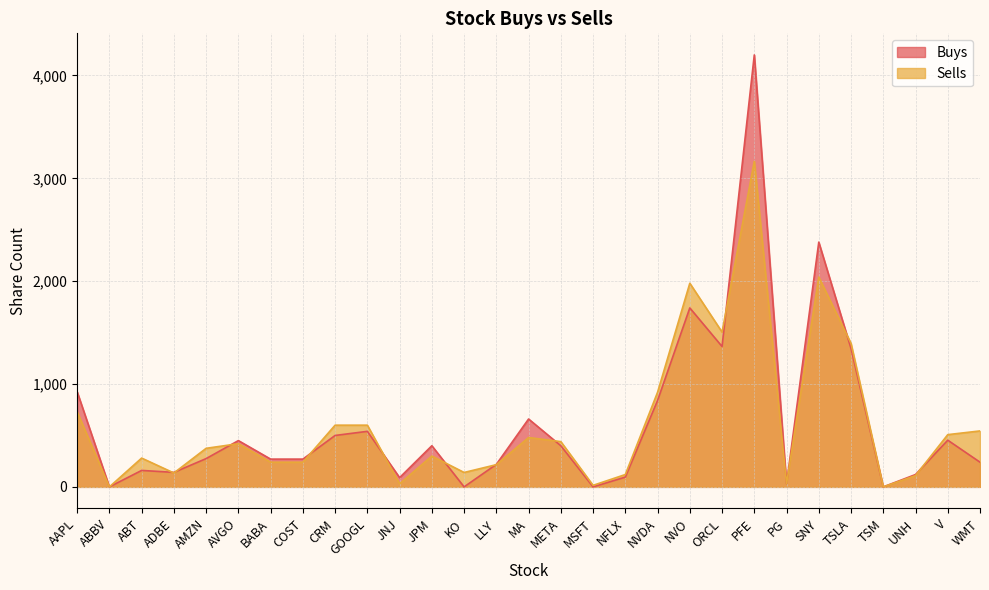

Reading left to right, what are all the values shown in this chart?

Buys: AAPL=925	ABBV=0	ABT=160	ADBE=141	AMZN=275	AVGO=450	BABA=270	COST=270	CRM=500	GOOGL=540	JNJ=90	JPM=400	KO=0	LLY=219	MA=660	META=400	MSFT=0	NFLX=95	NVDA=840	NVO=1740	ORCL=1365	PFE=4200	PG=30	SNY=2380	TSLA=1345	TSM=0	UNH=120	V=454	WMT=240
Sells: AAPL=730	ABBV=0	ABT=280	ADBE=135	AMZN=375	AVGO=420	BABA=240	COST=240	CRM=600	GOOGL=600	JNJ=30	JPM=300	KO=140	LLY=216	MA=480	META=440	MSFT=15	NFLX=120	NVDA=920	NVO=1980	ORCL=1505	PFE=3165	PG=30	SNY=2040	TSLA=1395	TSM=0	UNH=110	V=508	WMT=544